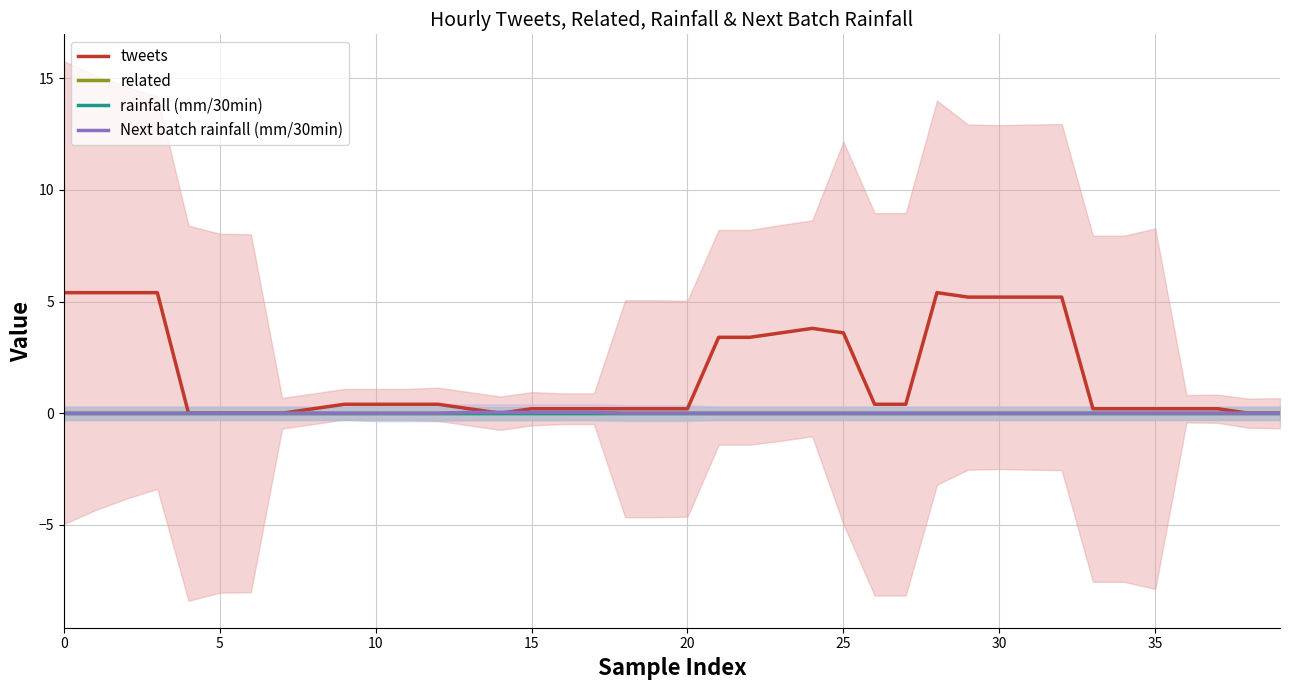

Reading left to right, list all the values displayed in this chart.

tweets: 5.4	5.4	5.4	5.4	0.0	0.0	0.0	0.0	0.2	0.4	0.4	0.4	0.4	0.2	0.0	0.2	0.2	0.2	0.2	0.2	0.2	3.4	3.4	3.6	3.8	3.6	0.4	0.4	5.4	5.2	5.2	5.2	5.2	0.2	0.2	0.2	0.2	0.2	0.0	0.0
related: 0.0	0.0	0.0	0.0	0.0	0.0	0.0	0.0	0.0	0.0	0.0	0.0	0.0	0.0	0.0	0.0	0.0	0.0	0.0	0.0	0.0	0.0	0.0	0.0	0.0	0.0	0.0	0.0	0.0	0.0	0.0	0.0	0.0	0.0	0.0	0.0	0.0	0.0	0.0	0.0
rainfall (mm/30min): 0.0	0.0	0.0	0.0	0.0	0.0	0.0	0.0	0.0	0.0	0.0	0.0	0.0	0.0	0.0	0.0	0.0	0.0	0.0	0.0	0.0	0.0	0.0	0.0	0.0	0.0	0.0	0.0	0.0	0.0	0.0	0.0	0.0	0.0	0.0	0.0	0.0	0.0	0.0	0.0
Next batch rainfall (mm/30min): 0.0	0.0	0.0	0.0	0.0	0.0	0.0	0.0	0.0	0.0	0.0	0.0	0.0	0.0	0.0	0.0	0.0	0.0	0.0	0.0	0.0	0.0	0.0	0.0	0.0	0.0	0.0	0.0	0.0	0.0	0.0	0.0	0.0	0.0	0.0	0.0	0.0	0.0	0.0	0.0